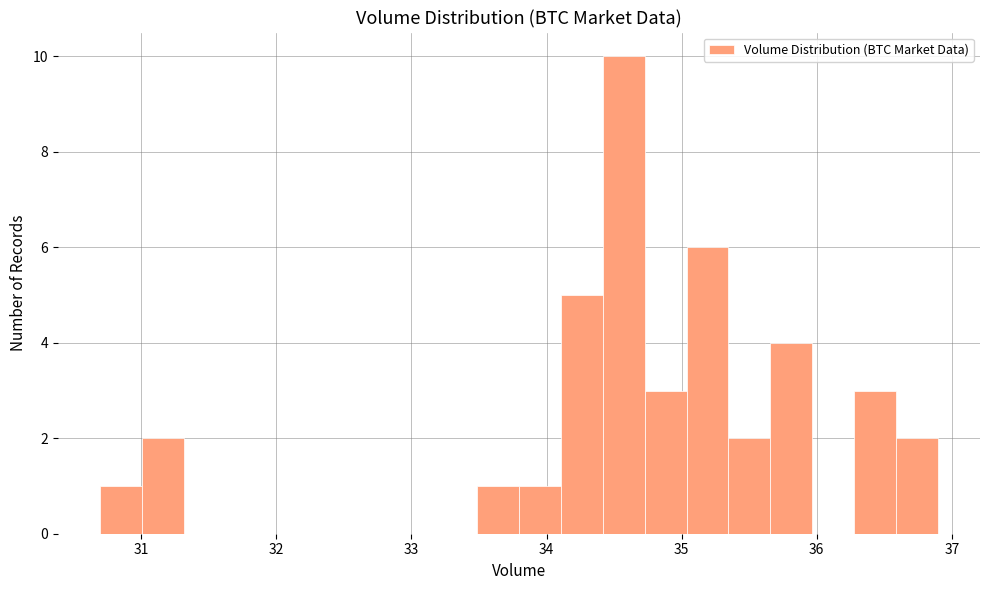

Around what value on the x-axis is the tallest bar? Give the approximate position of its centre, as read against the axis.

34.6